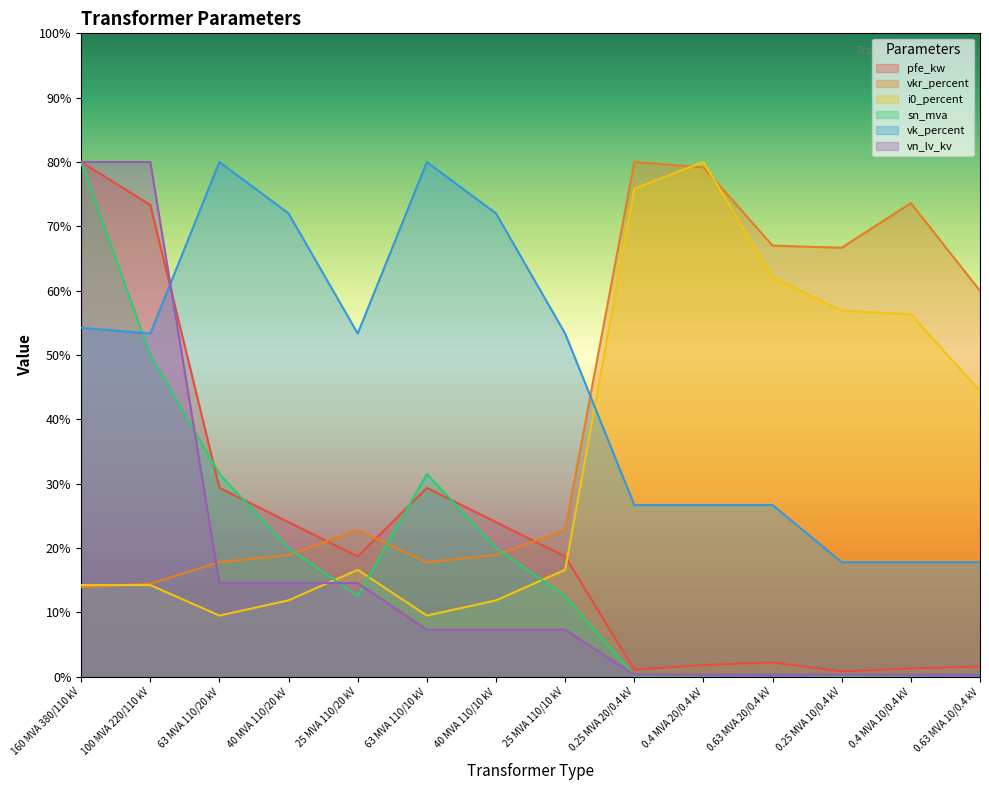

List the series in order of their peak value, lowest first.

pfe_kw, vkr_percent, i0_percent, sn_mva, vk_percent, vn_lv_kv